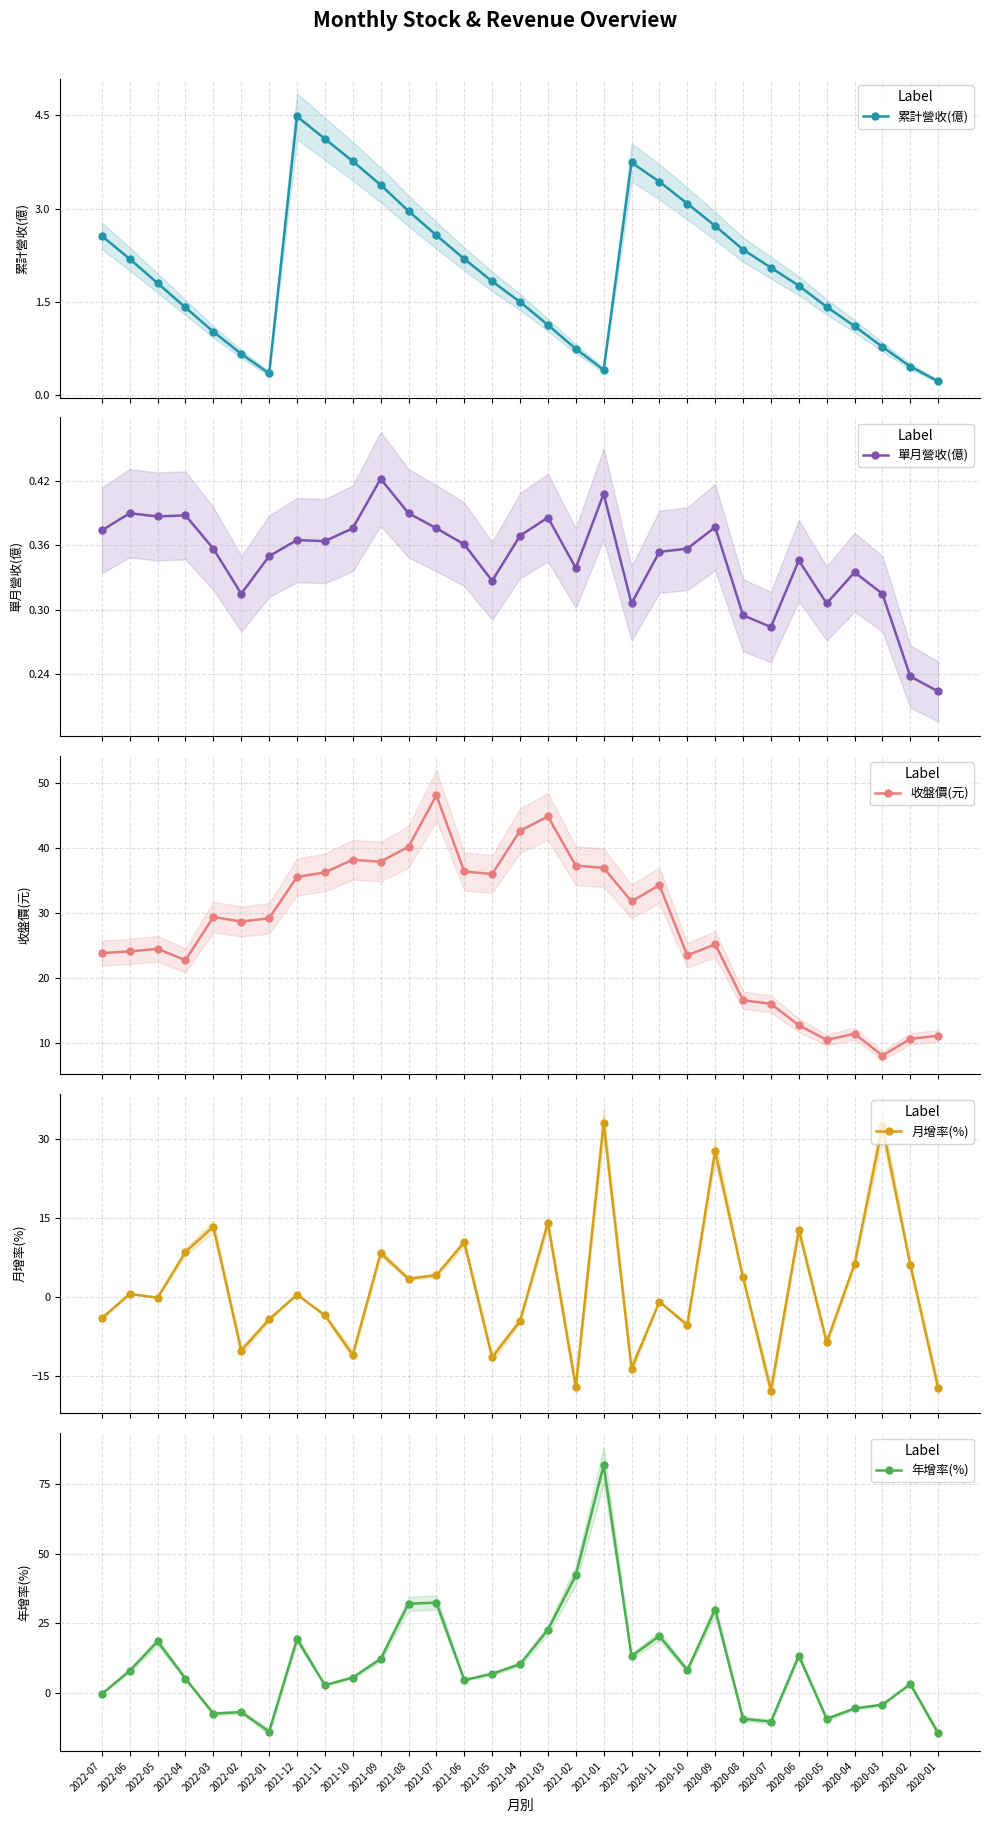

What is the sum of all 月增率(%) values?

57.5